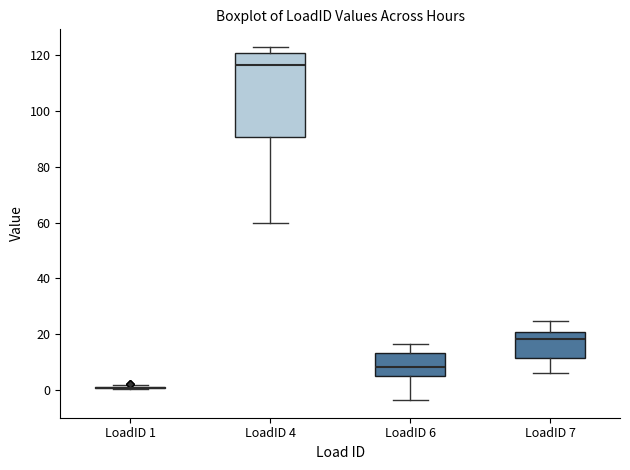

Where is the upper edge of the box for LoadID 6 on the y-axis? The values are not printed on the chart, so give them approximately, as read against the axis.

14